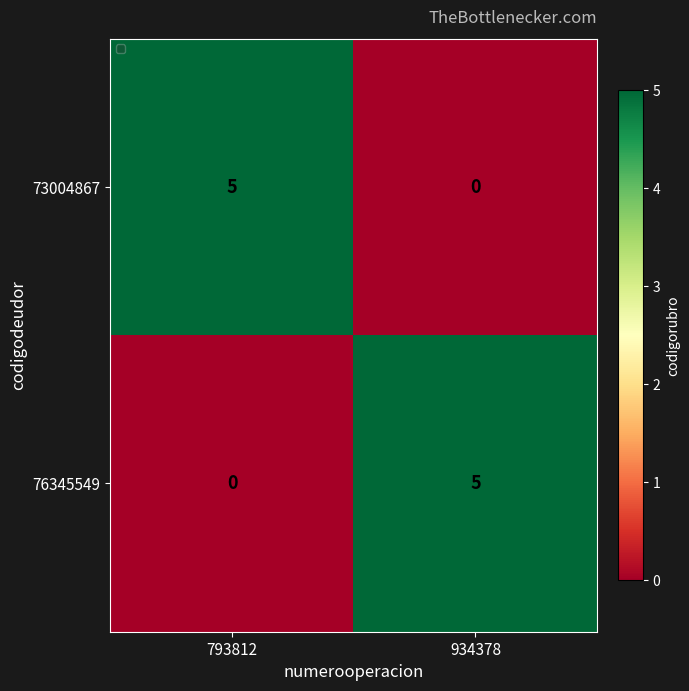

Where is 73004867 nearest to the value 2?

934378